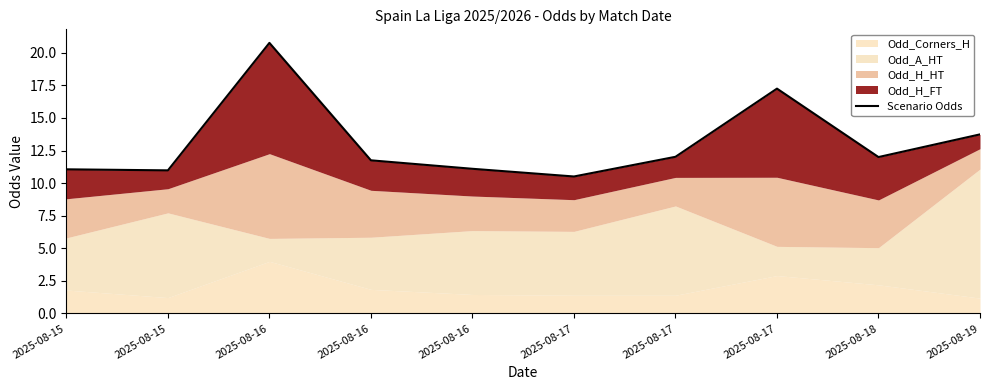

The chart shows a value of 13.7 at 2025-08-19. True or false?

True